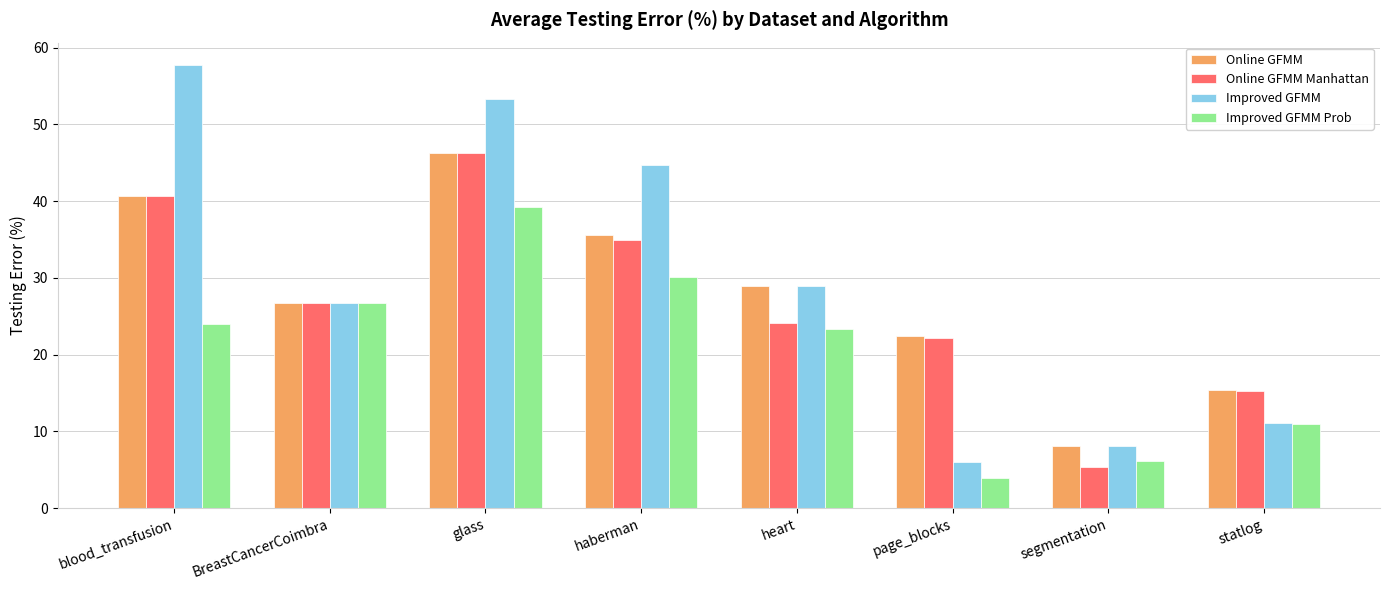

Is the value of Online GFMM Manhattan at statlog greater than the value of Online GFMM at segmentation?

Yes